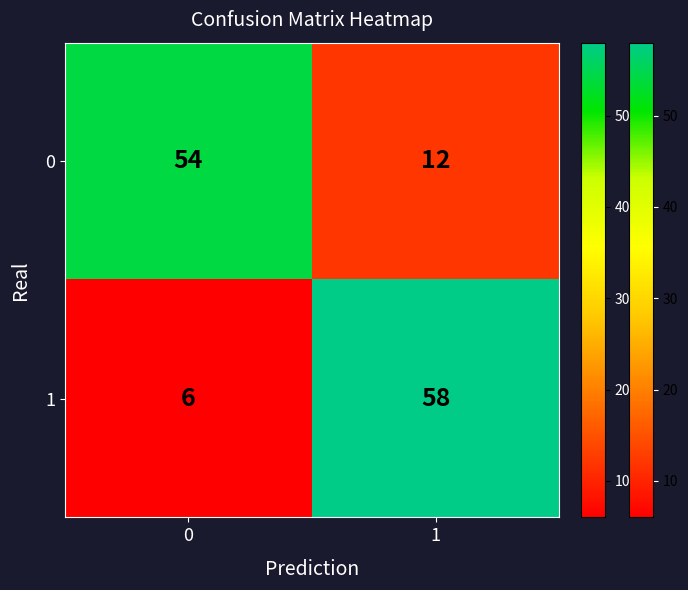

Rank the series by their maximum value, from highest to lowest.

1, 0